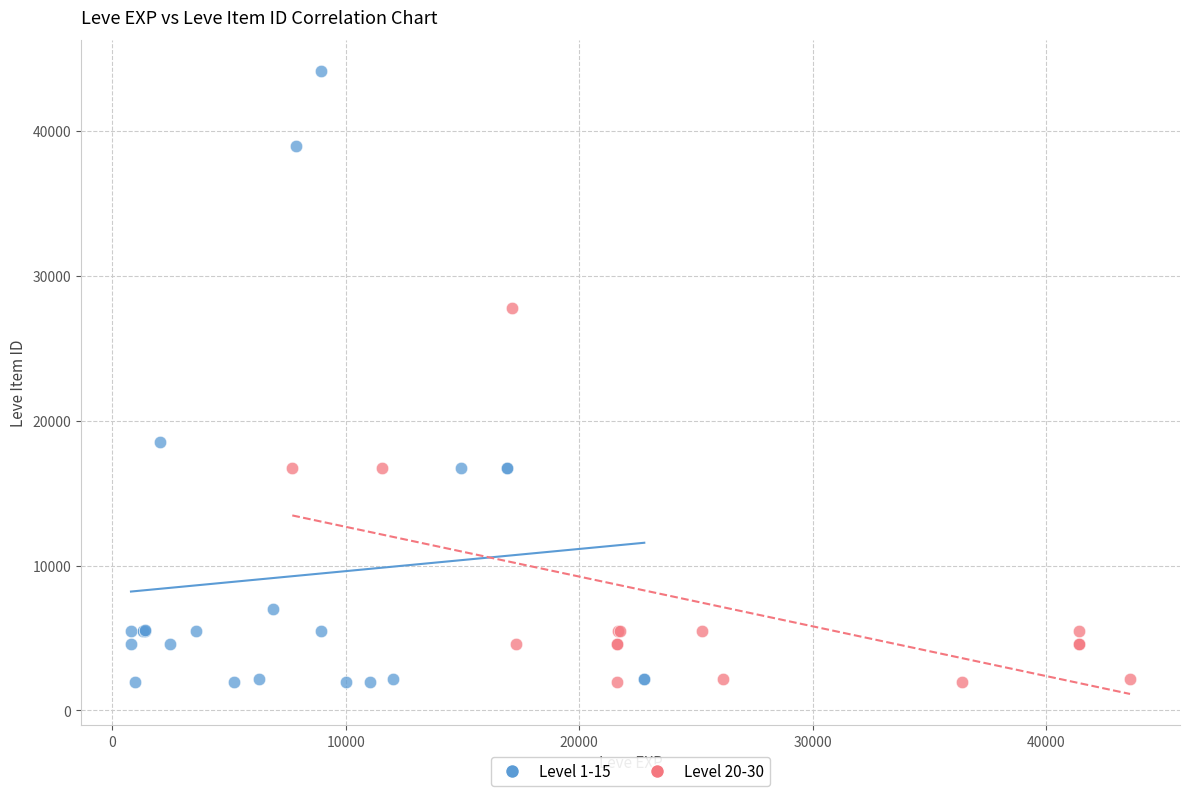

Which series contains the highest Y value?

Level 1-15